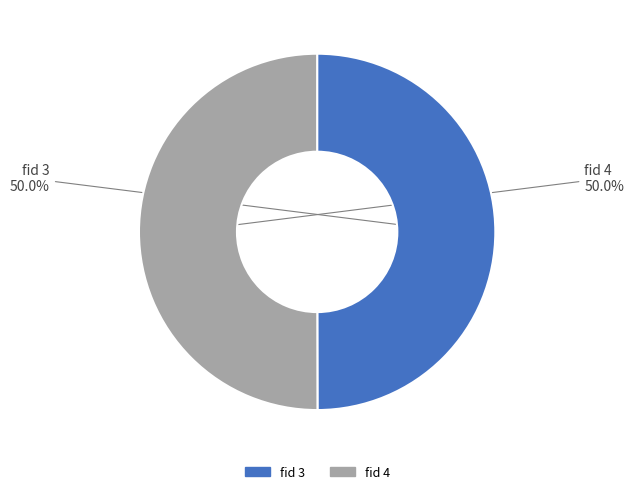

Combined, what portion of the pie is fid 3 and fid 4?

100.0%